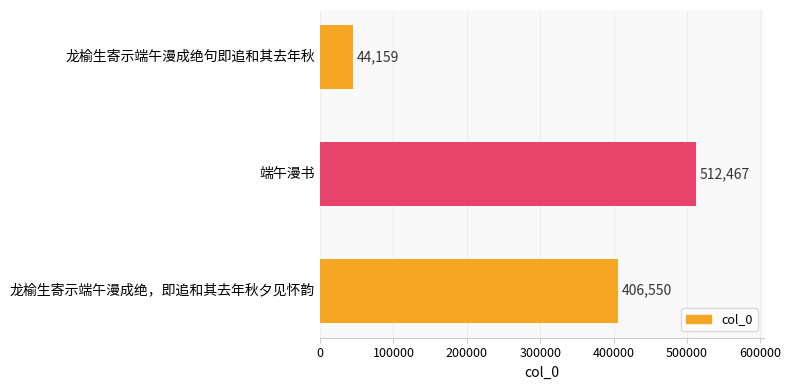

Count the number of data series in this chart.

1